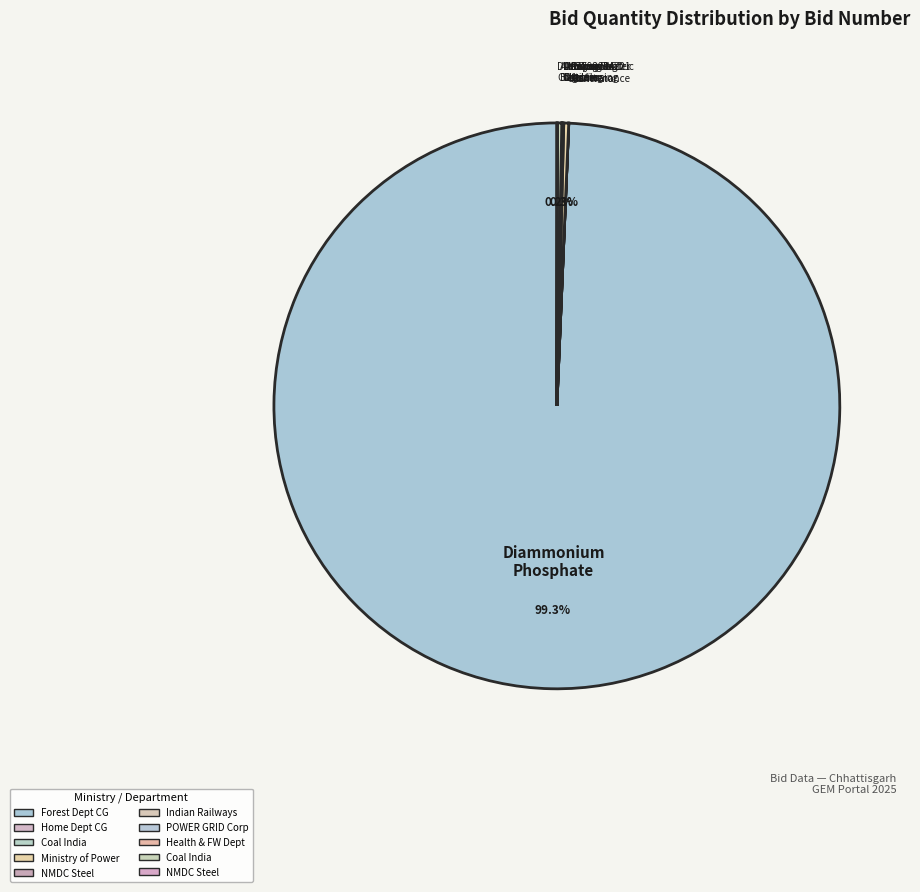

Does any single category account for the majority?

Yes